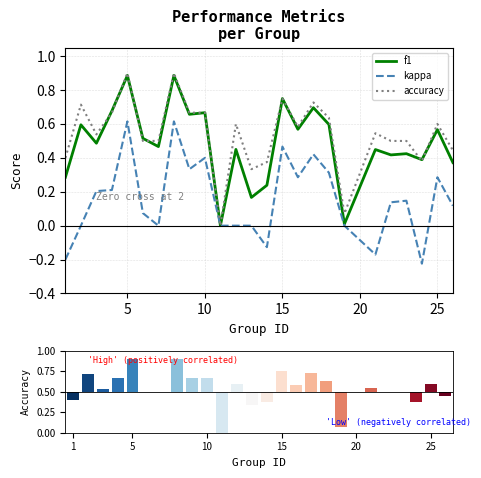

Is the value of accuracy at 7 greater than the value of f1 at 24?

Yes